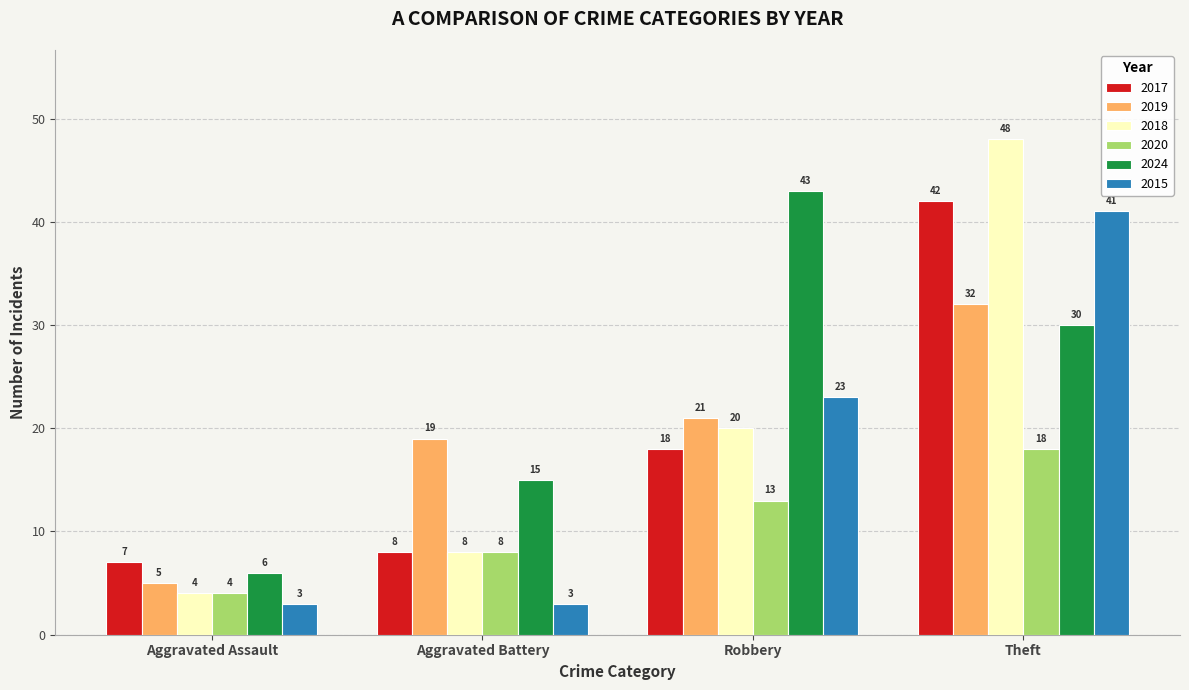

Which series has the widest spread of values?

2018